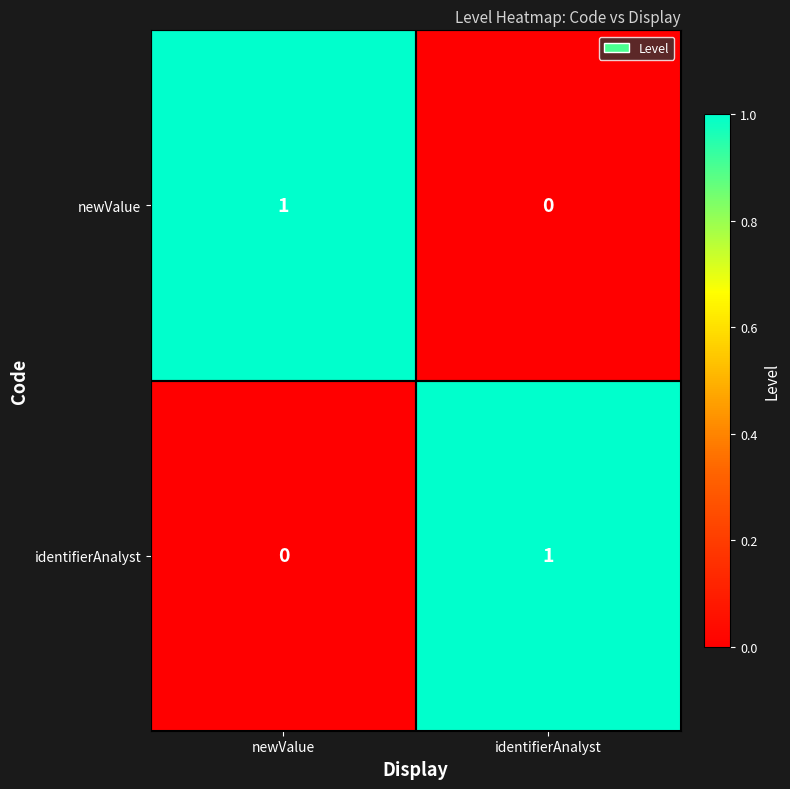

What is the spread (max minus min) of values at newValue?

1